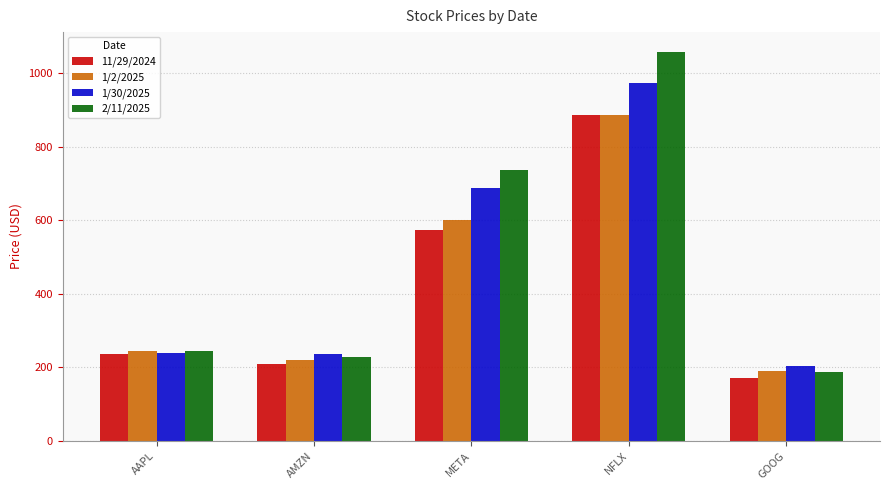

What is the sum of the 1/30/2025 values at AAPL and NFLX?

1210.8